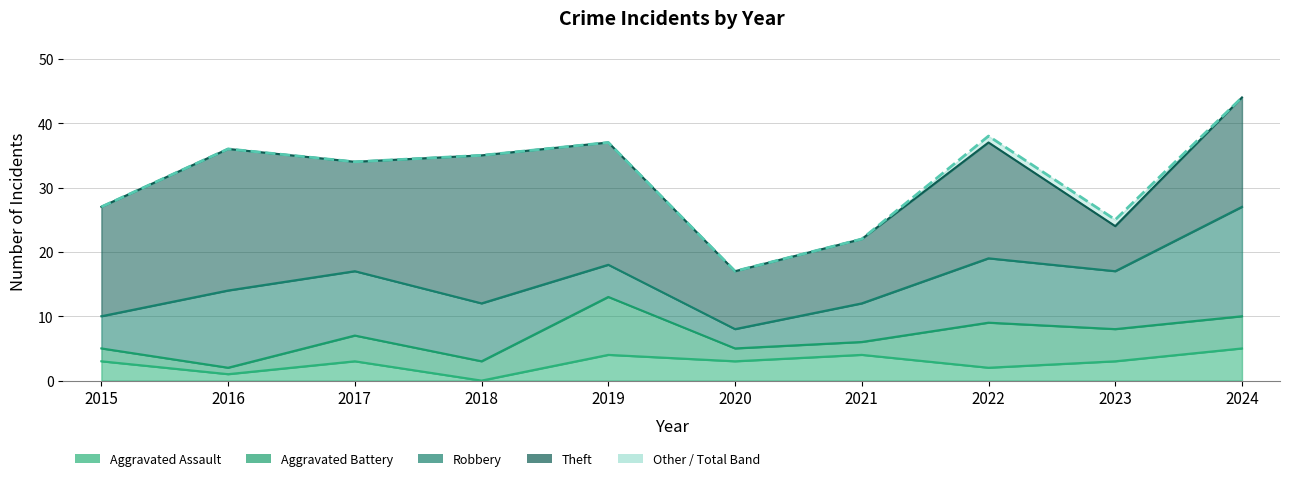

What is the difference between the highest and lowest values at 2016?

35